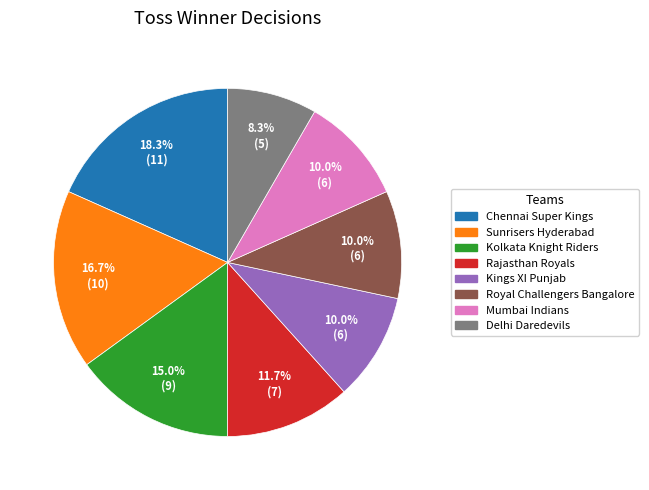

Which category has the biggest portion of the pie?

Chennai Super Kings